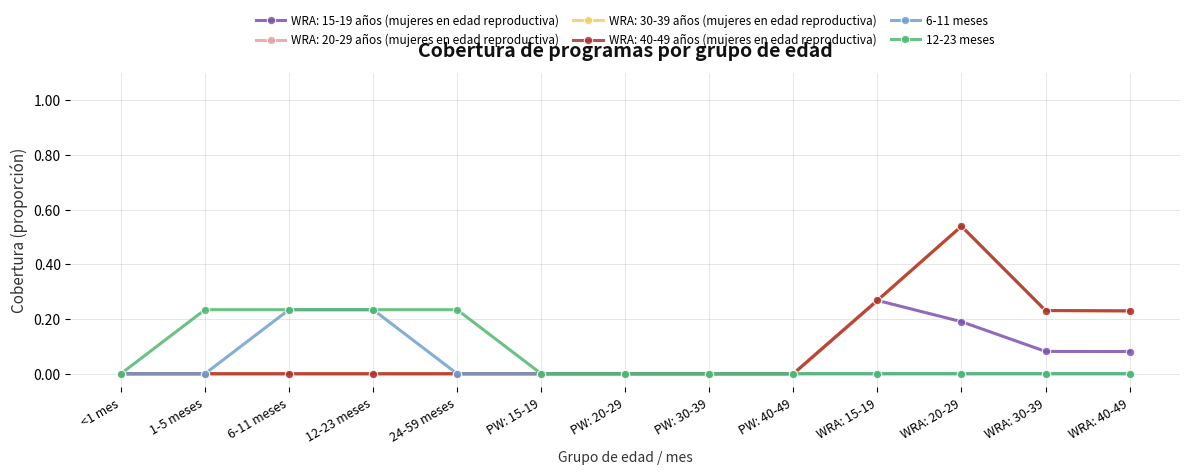

Is the value of 12-23 meses at PW: 20-29 greater than the value of 6-11 meses at 12-23 meses?

No